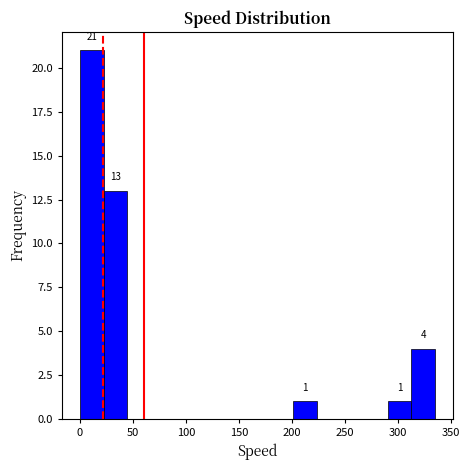

Over which range of the x-axis is the bar tallest?

0 to 20